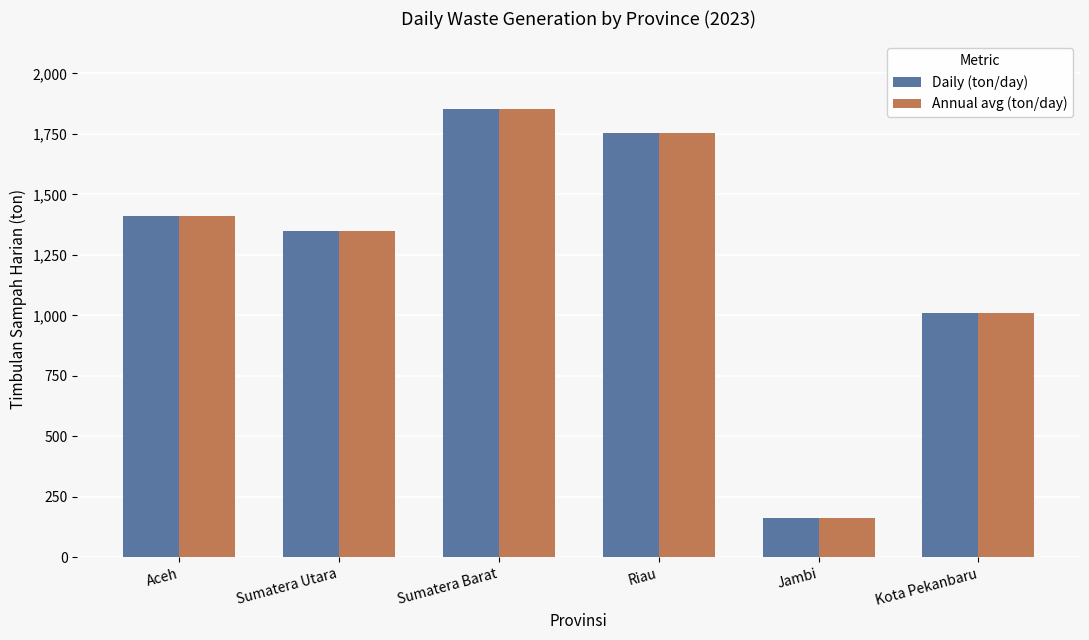

Between Sumatera Barat and Kota Pekanbaru, which series saw the biggest shift?

Daily (ton/day)